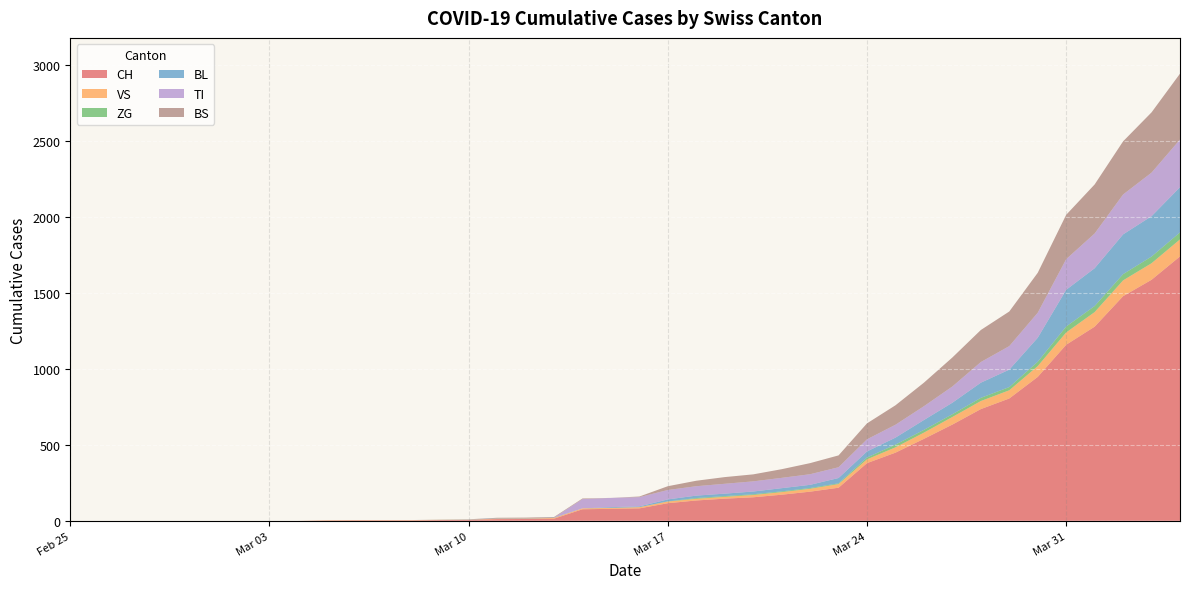

Reading left to right, extract all data points from this chart.

CH: 0	0	0	0	0	0	0	0	0	2	3	3	3	5	6	11	12	14	76	79	82	116	134	146	155	172	192	218	380	449	540	634	736	806	948	1160	1279	1480	1588	1742
VS: 0	0	0	0	0	0	0	0	0	2	2	2	2	2	2	3	3	5	6	6	8	11	11	12	15	17	19	24	25	35	41	50	53	54	71	81	96	104	109	112
ZG: 0	0	0	0	0	0	0	0	0	0	0	0	0	0	0	0	0	0	0	0	0	1	5	5	5	5	5	5	12	18	18	18	21	21	29	39	40	41	44	46
BL: 0	0	0	0	0	0	0	0	0	0	0	0	0	1	2	2	2	2	0	5	5	13	16	16	18	21	21	35	40	46	65	76	100	115	158	242	249	262	266	298
TI: 0	0	0	0	0	0	0	0	0	0	0	0	0	0	0	0	0	0	61	61	61	62	62	65	67	68	70	71	80	85	91	107	136	155	165	202	229	263	287	314
BS: 0	0	0	0	0	0	0	0	0	0	0	0	0	0	0	4	4	4	4	0	4	25	36	44	46	57	73	78	105	128	155	191	211	228	263	292	323	350	397	434